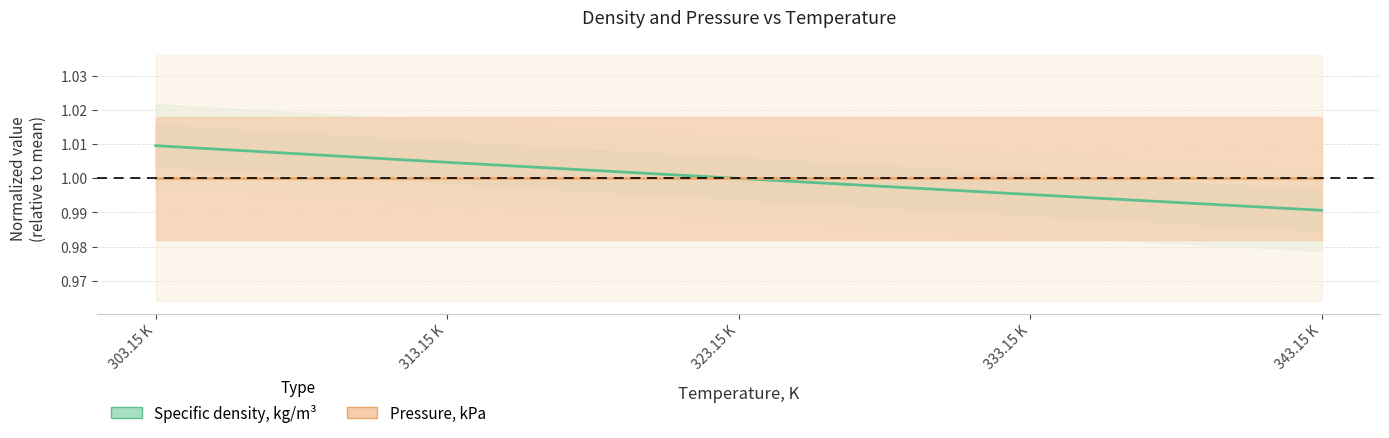

What are all the series names shown in the legend?

Specific density, kg/m³, Pressure, kPa